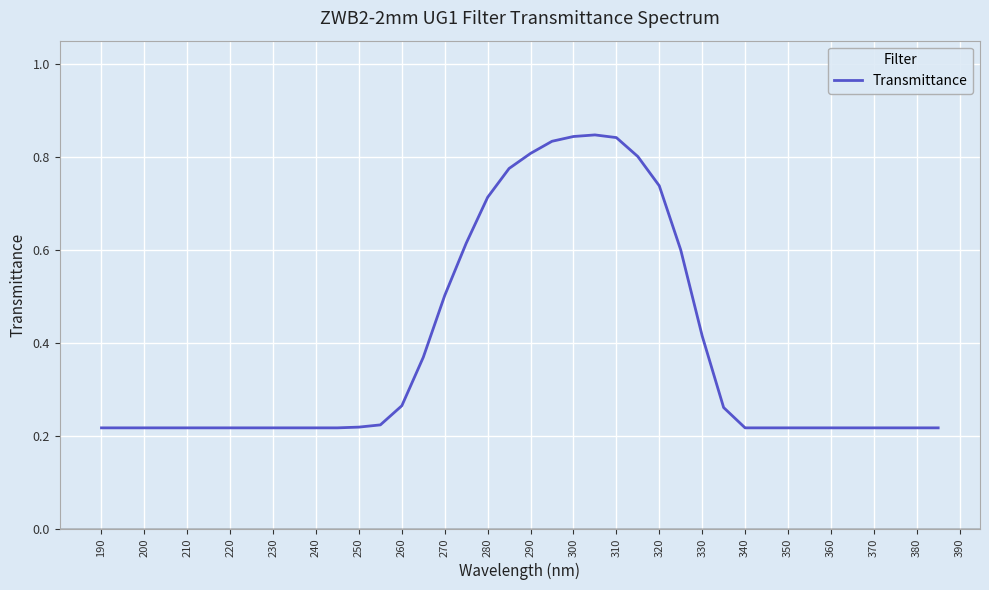

The value at 330 is 0.2. True or false?

False